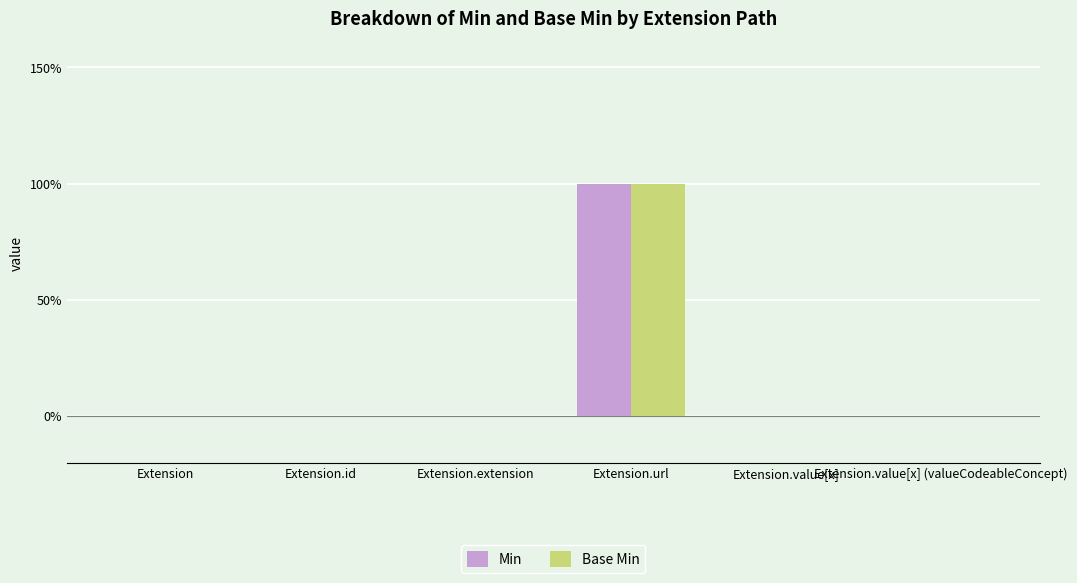

Reading right to left, list all the values displayed in this chart.

Min: Extension.value[x] (valueCodeableConcept)=0	Extension.value[x]=0	Extension.url=1	Extension.extension=0	Extension.id=0	Extension=0
Base Min: Extension.value[x] (valueCodeableConcept)=0	Extension.value[x]=0	Extension.url=1	Extension.extension=0	Extension.id=0	Extension=0